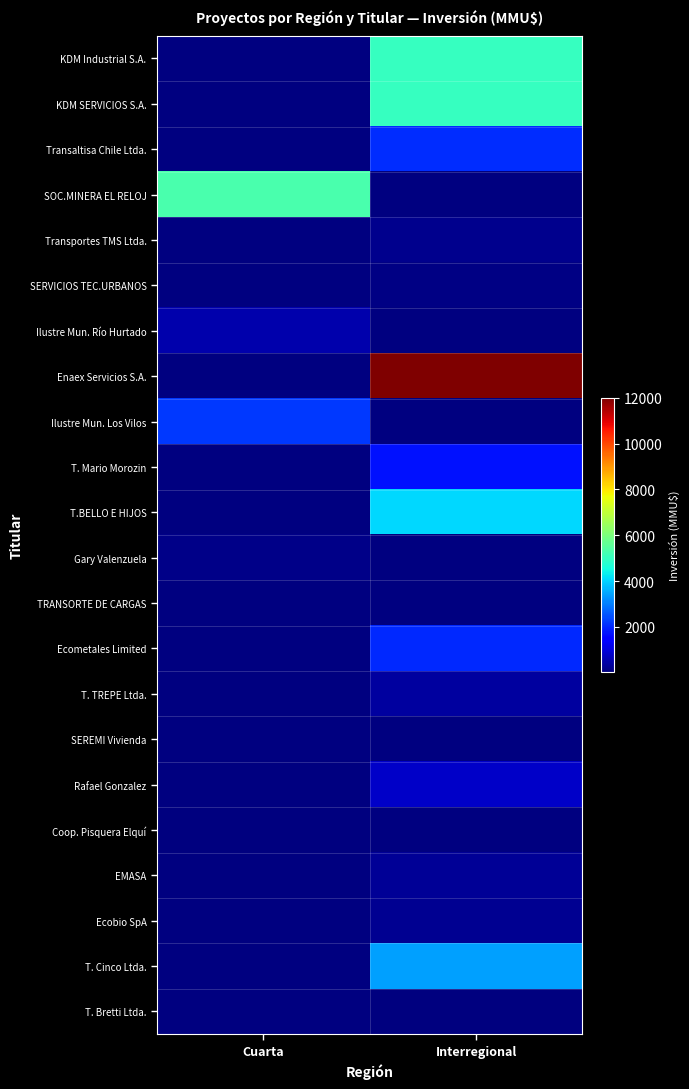

List the labels in order of Coop. Pisquera Elquí value, largest first.

Cuarta, Interregional